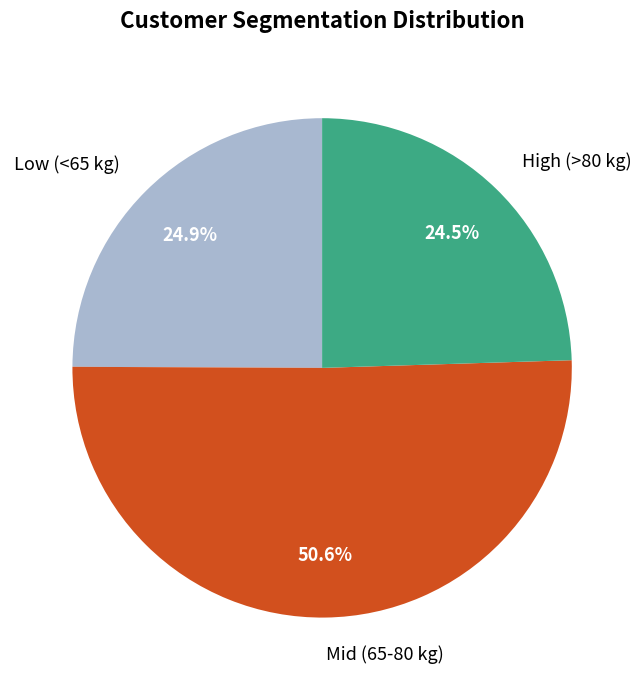

Approximately how many times larger is the value at High (>80 kg) compared to Mid (65-80 kg)?

0.5